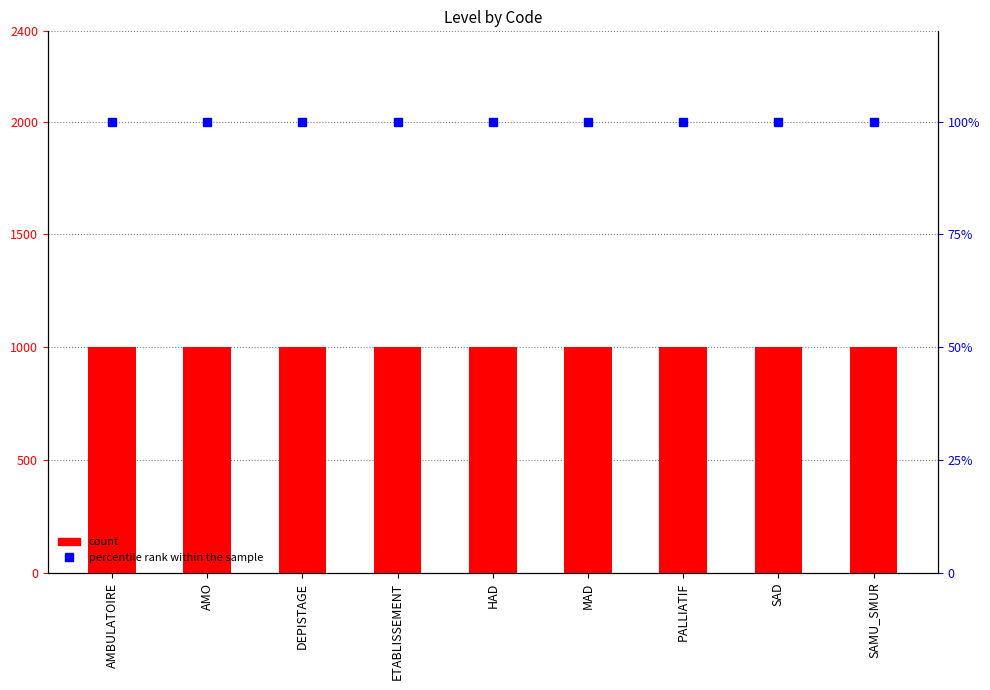

What is the value of the Level bar at the 9th from the left?

1